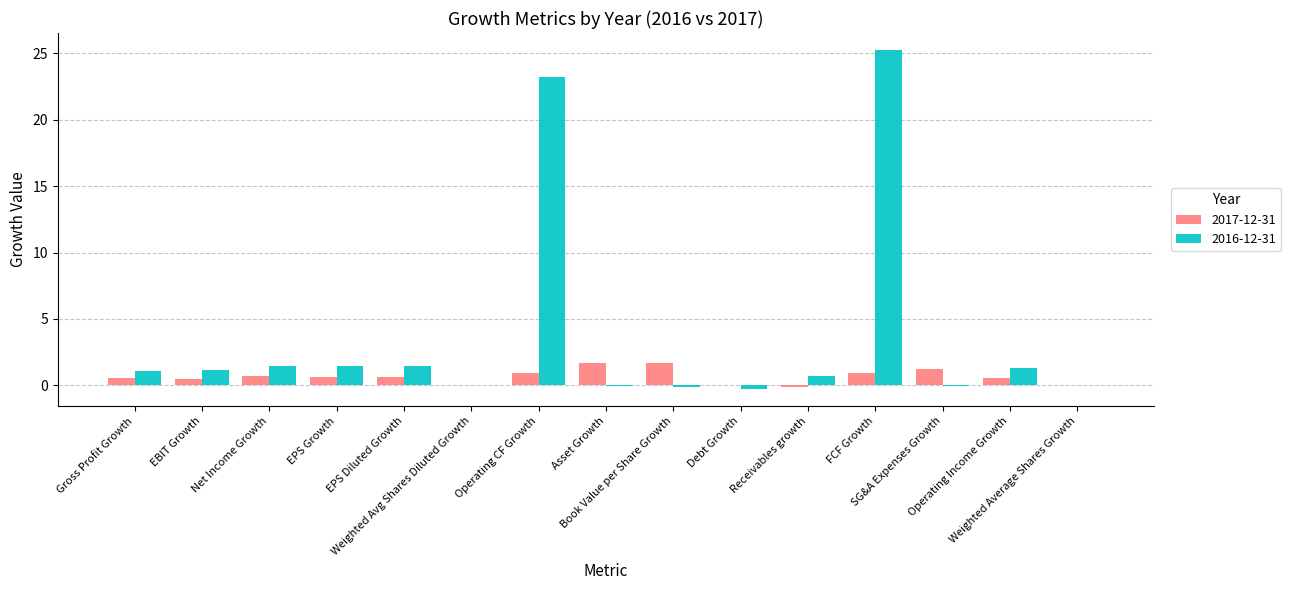

What is the greatest value displayed?

25.3